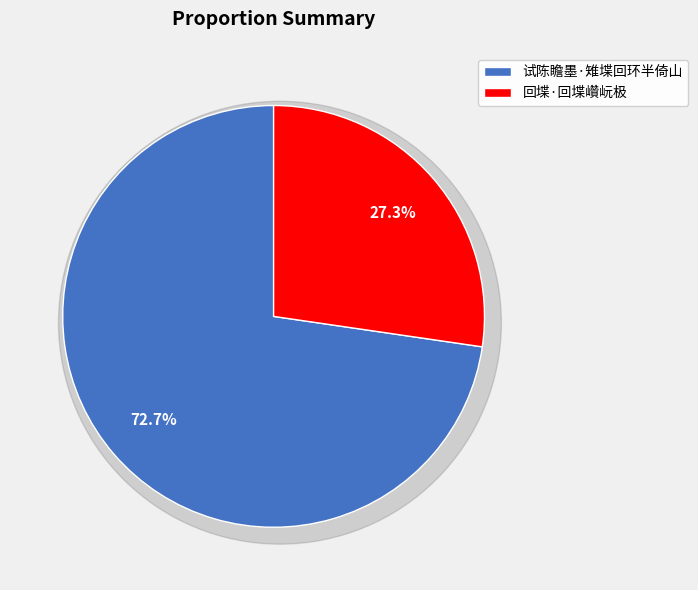

Rank the categories by value from lowest to highest.

回堞·回堞巑岏极, 试陈瞻墨·雉堞回环半倚山